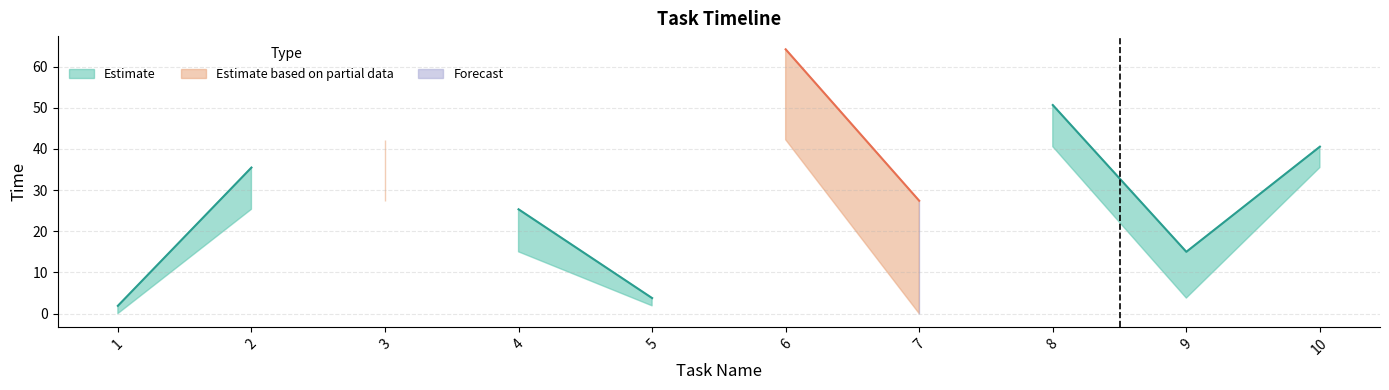

What is the difference between the second highest and second lowest values in the type series?

1.0